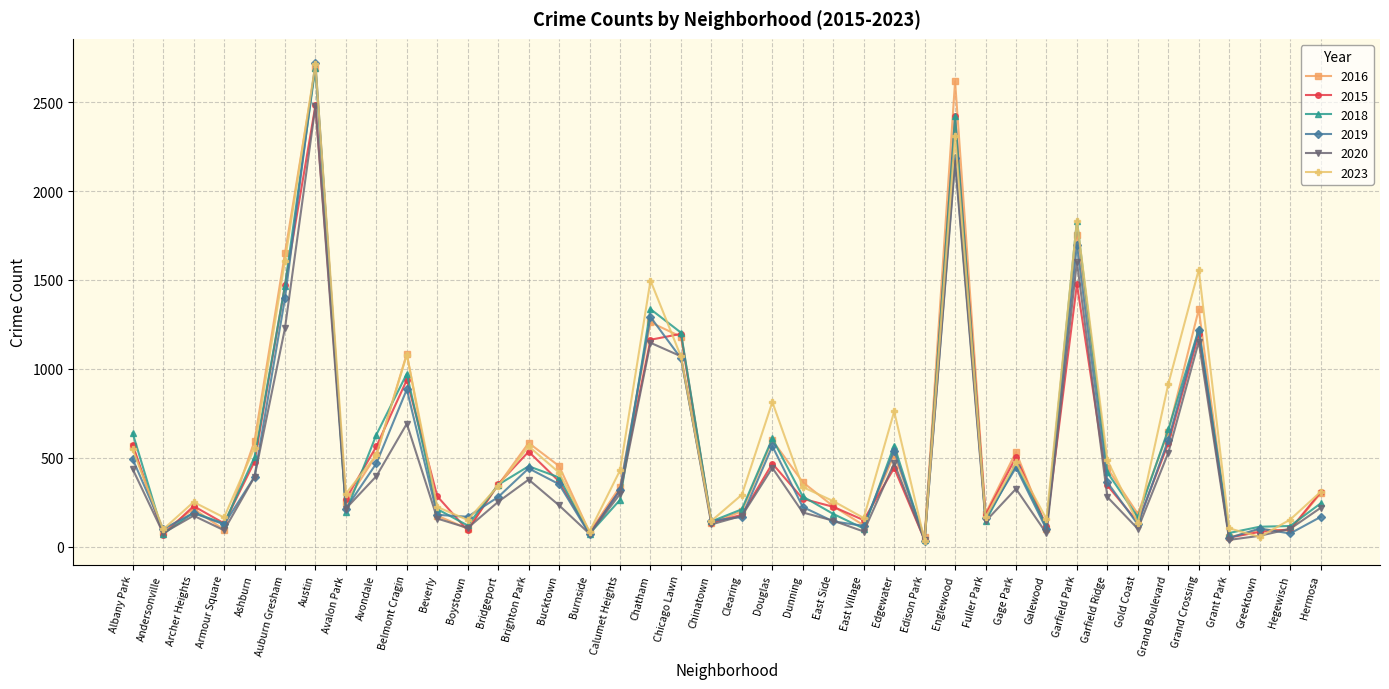

At which category is the sum across all series the highest?

Austin